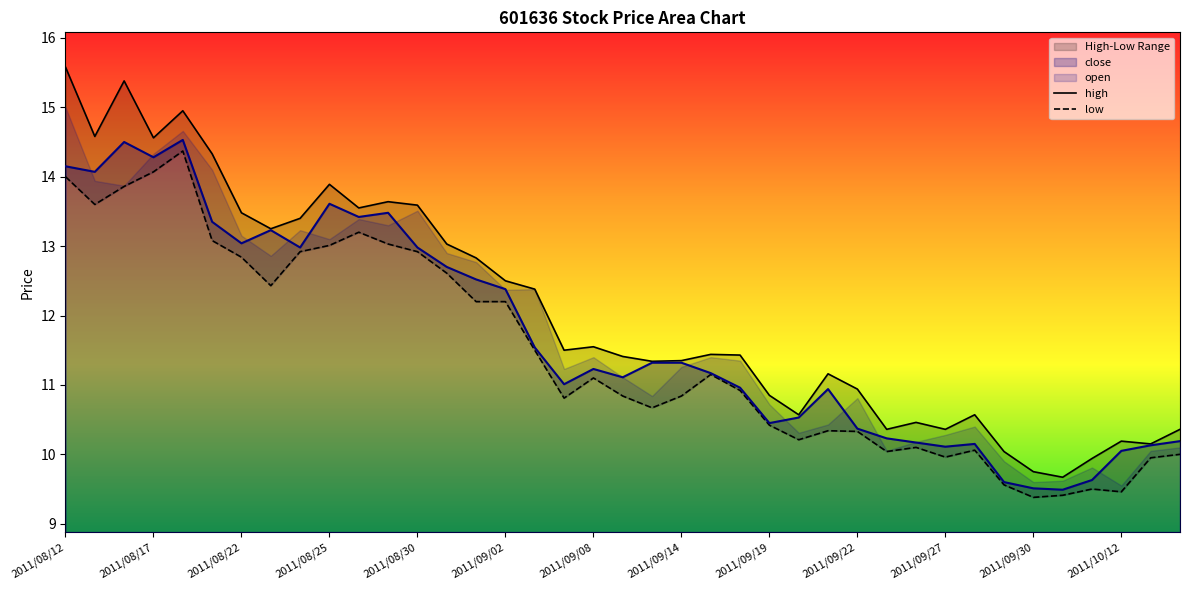

At how many categories does at least one series exceed 10?

36